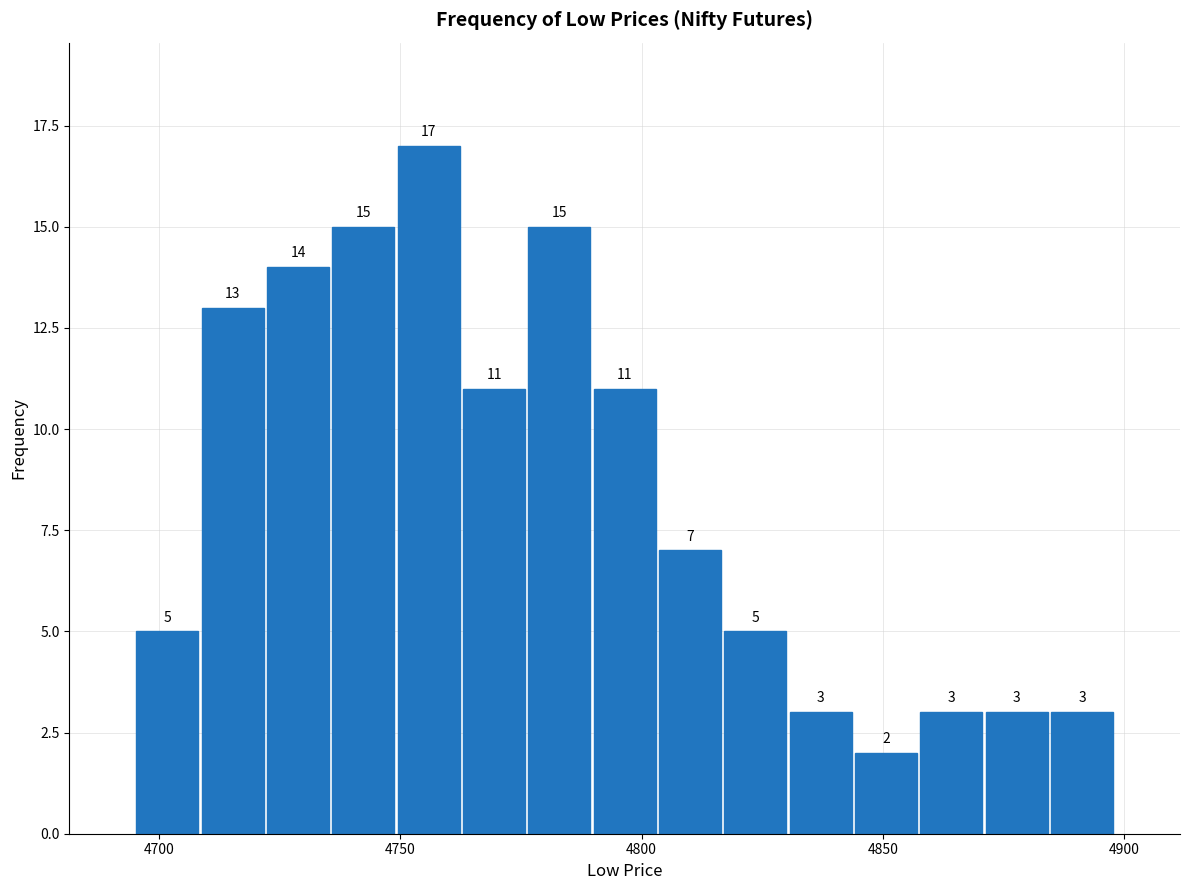

Around what value on the x-axis is the tallest bar? Give the approximate position of its centre, as read against the axis.

4755